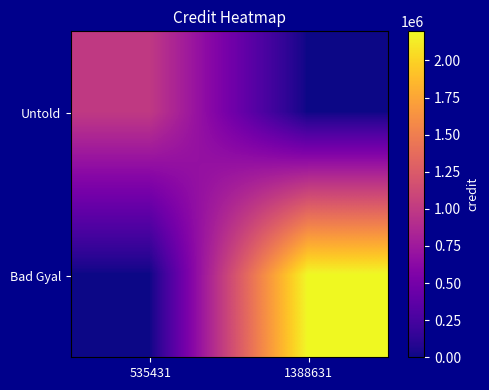

List the series in order of their peak value, lowest first.

Untold, Bad Gyal